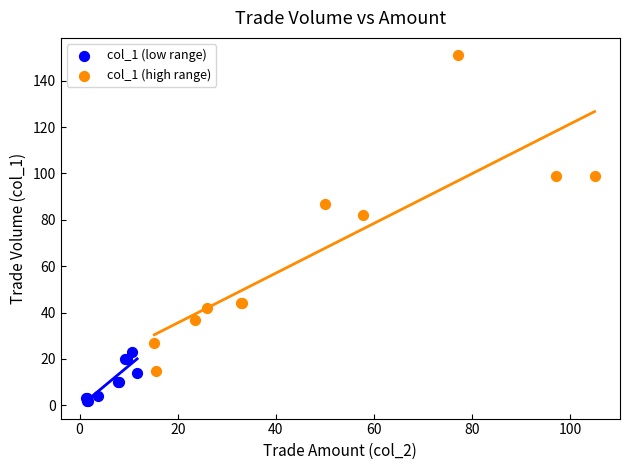

Which series contains the highest Y value?

col_1 (high range)